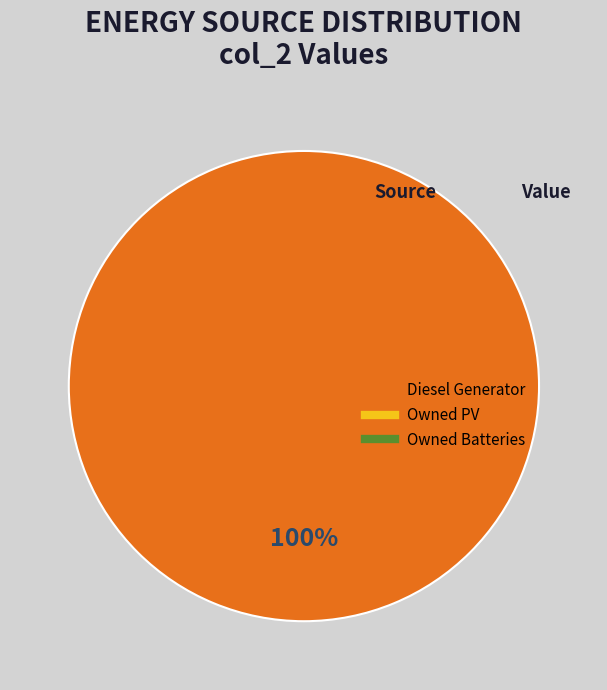

Is there a majority slice in this chart?

Yes